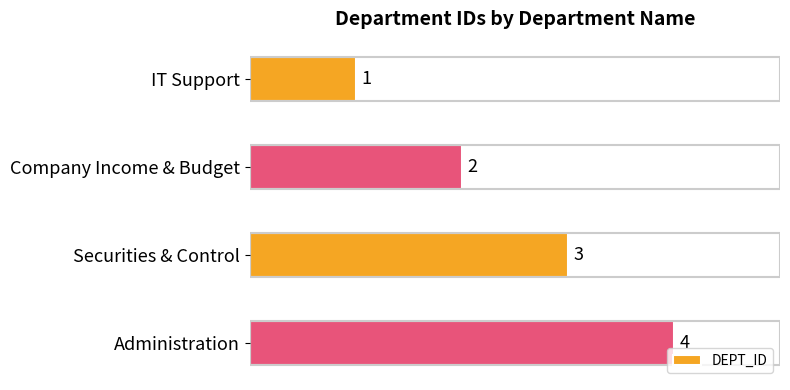

Rank the categories by value from lowest to highest.

IT Support, Company Income & Budget, Securities & Control, Administration